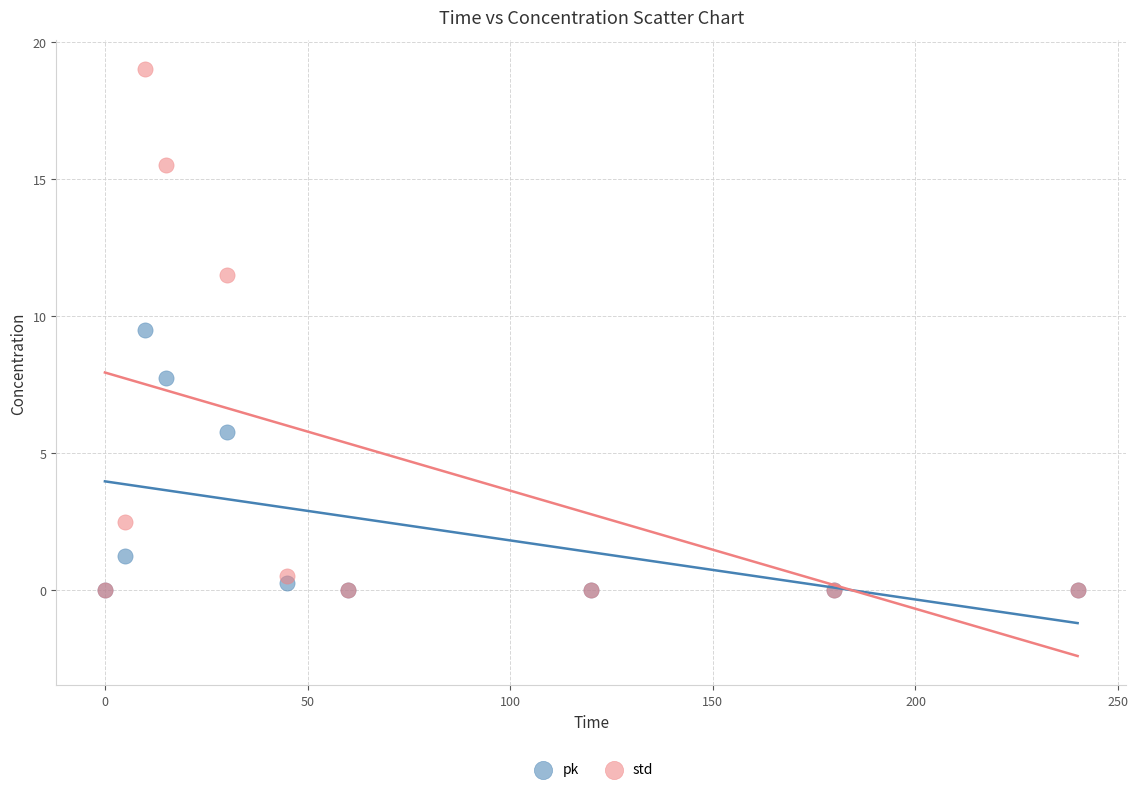

Which series reaches the maximum Y coordinate?

std